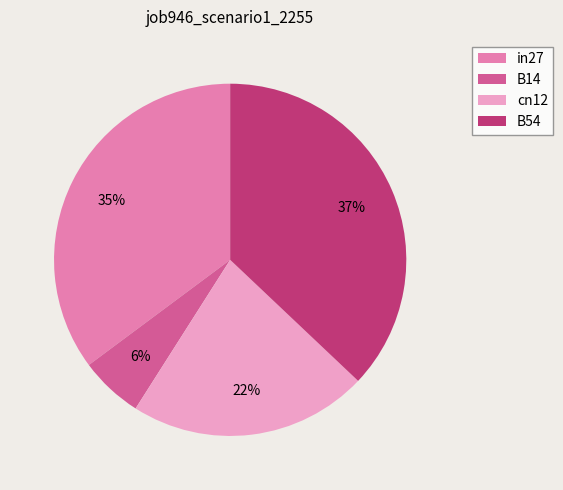

To the nearest percent, what portion does B14 represent?

6%